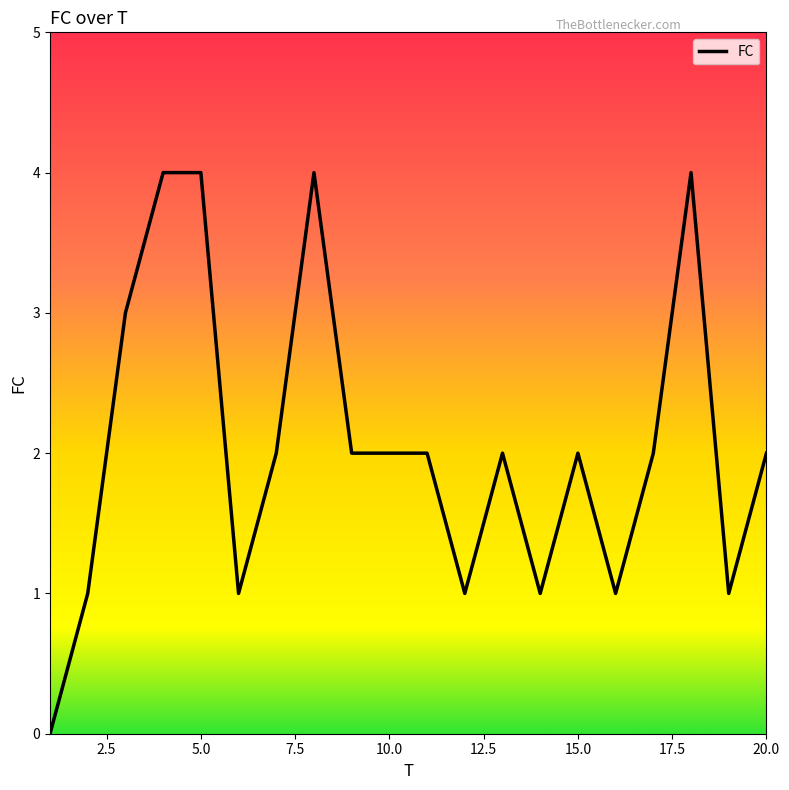

What is the greatest value displayed?

4